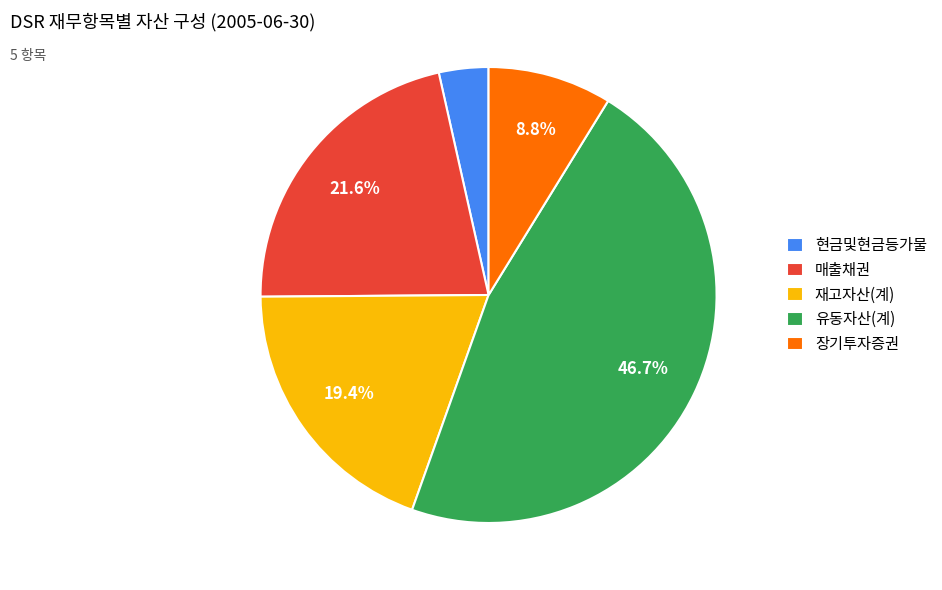

To the nearest percent, what is the average slice percentage?

20%